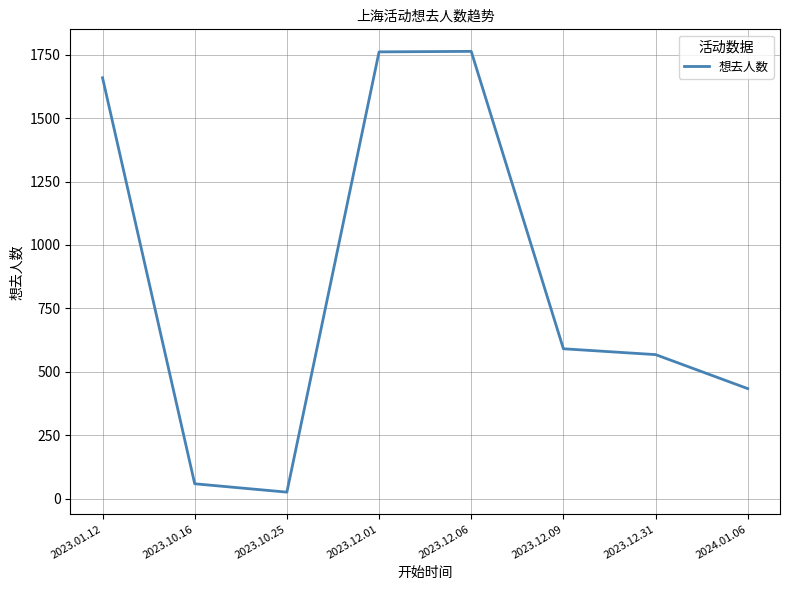

What position from the left is 2023.12.09?

6